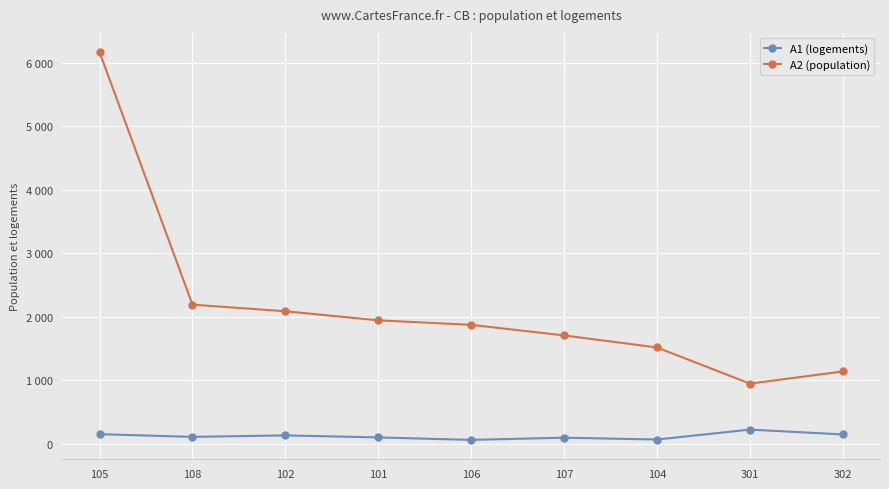

Which series changed the most between 106 and 302?

A2 (population)